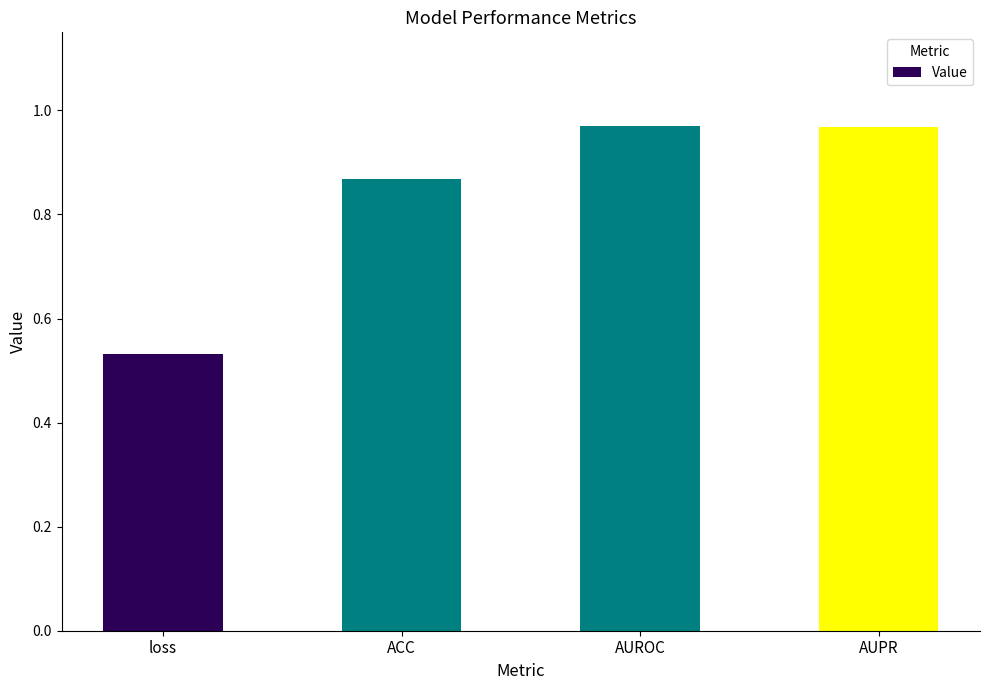

Which has a higher value, AUROC or ACC?

AUROC